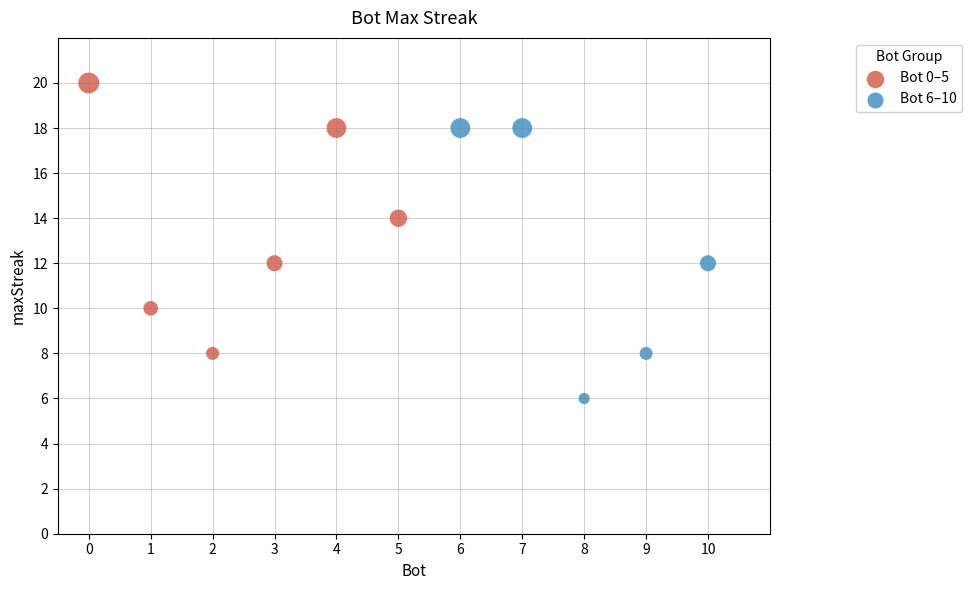

What are all the series names shown in the legend?

Bot 0–5, Bot 6–10